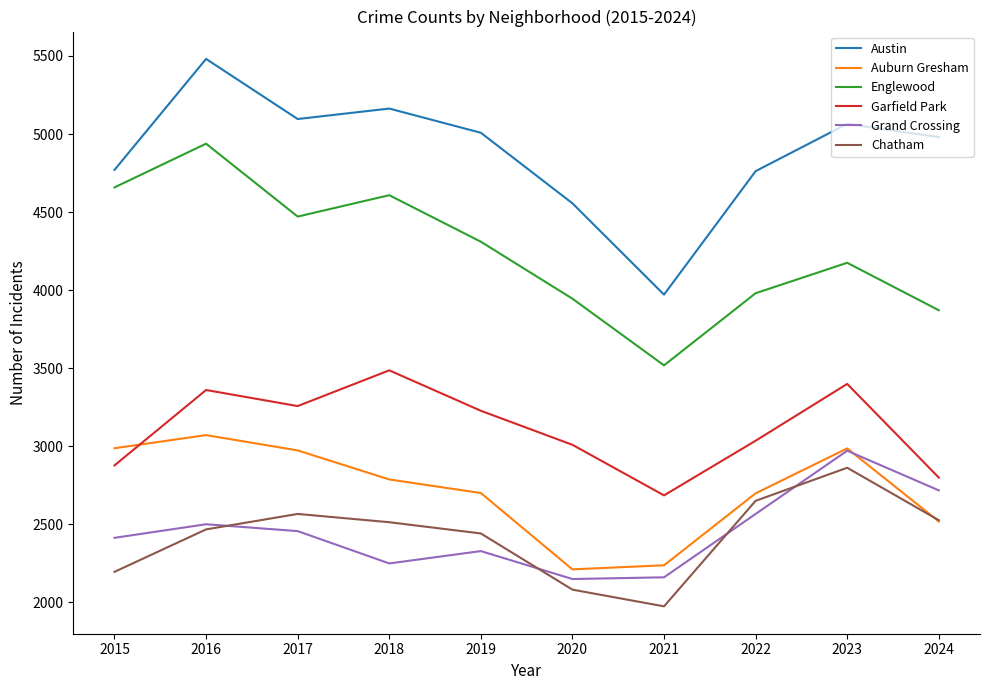

Is the value of Chatham at 2020 greater than the value of Austin at 2018?

No